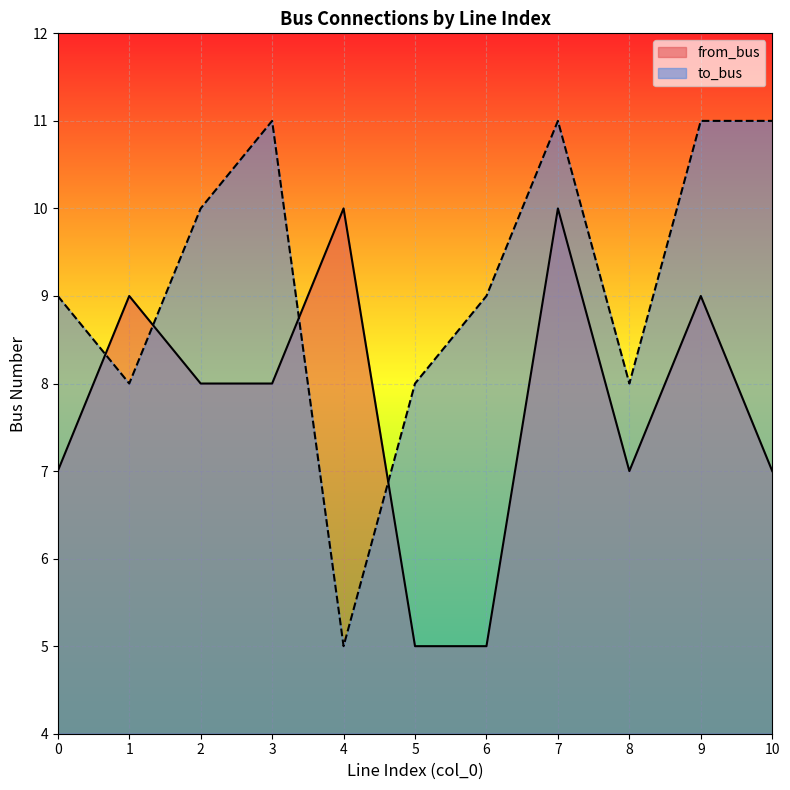

Reading left to right, list all the values displayed in this chart.

from_bus: 0=7	1=9	2=8	3=8	4=10	5=5	6=5	7=10	8=7	9=9	10=7
to_bus: 0=9	1=8	2=10	3=11	4=5	5=8	6=9	7=11	8=8	9=11	10=11